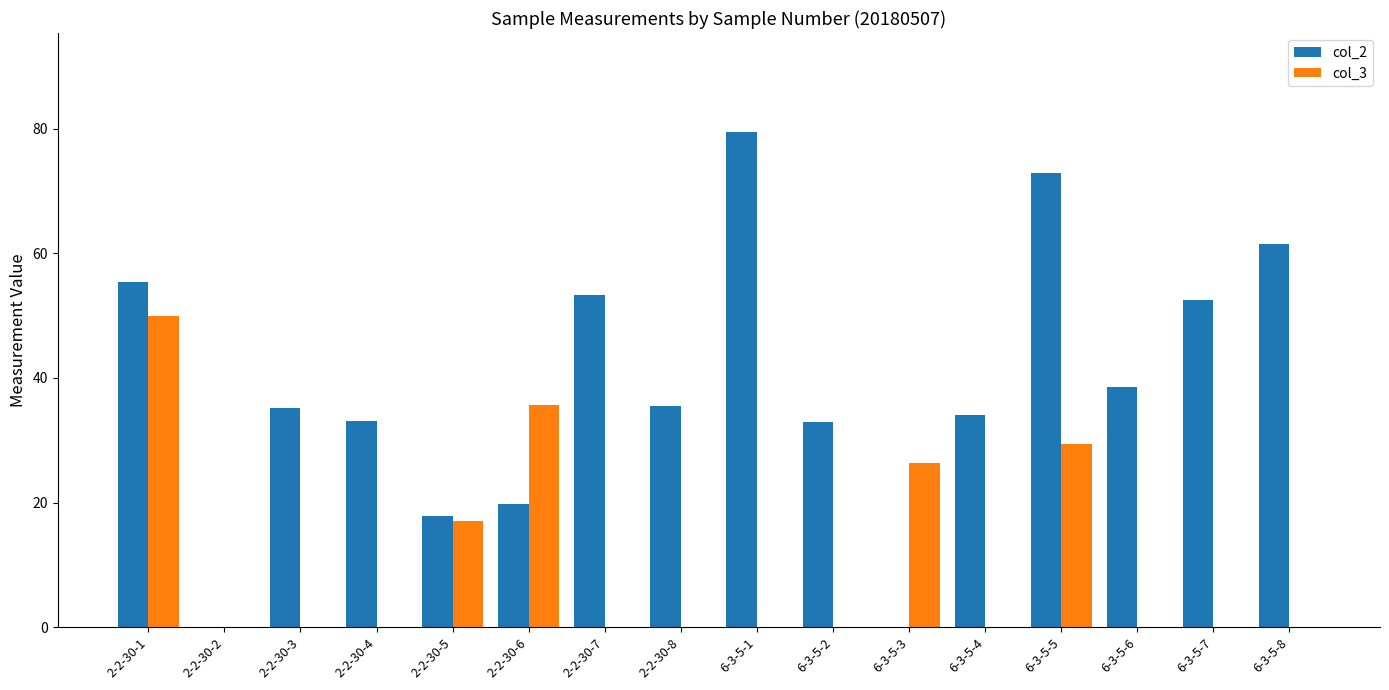

Is it true that col_3 equals 18.7 at 6-3-5-5?

False